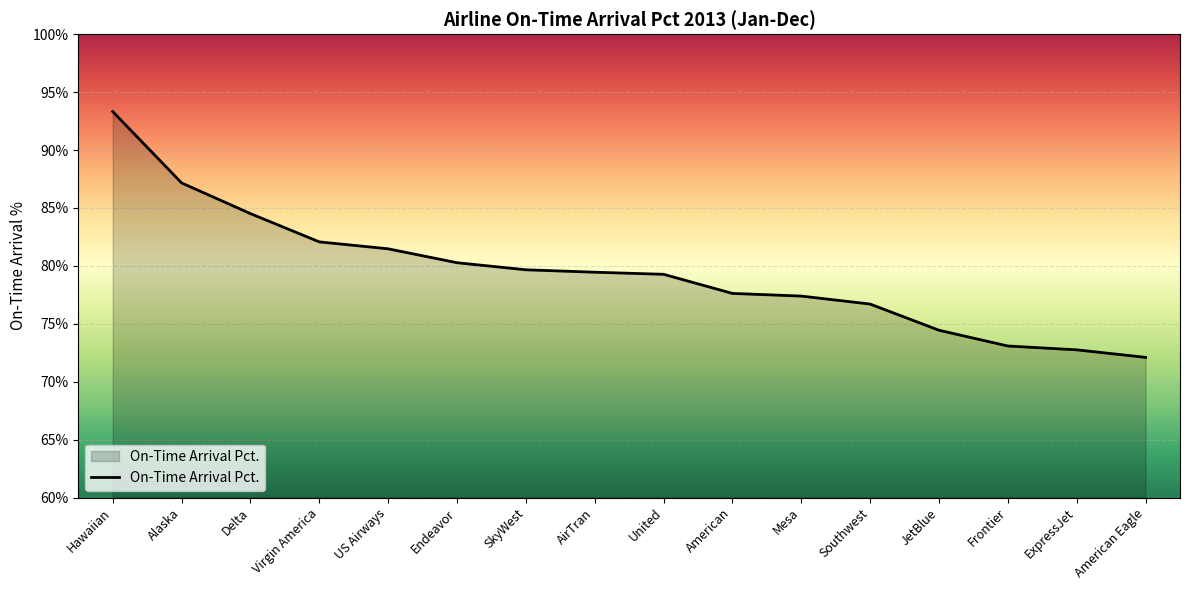

How many lines are shown in the chart?

1